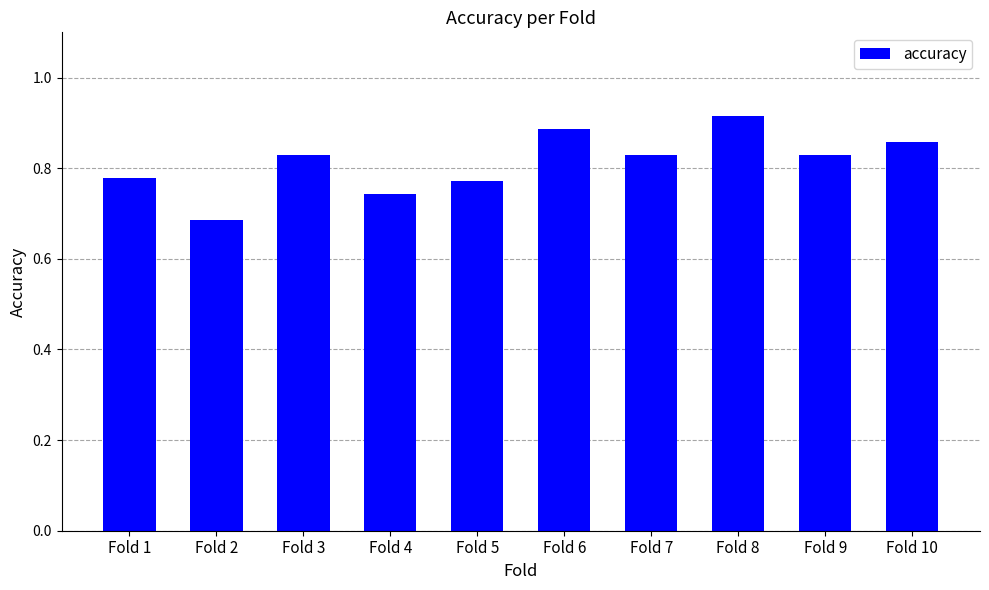

What is the difference between the second highest and second lowest values?

0.1